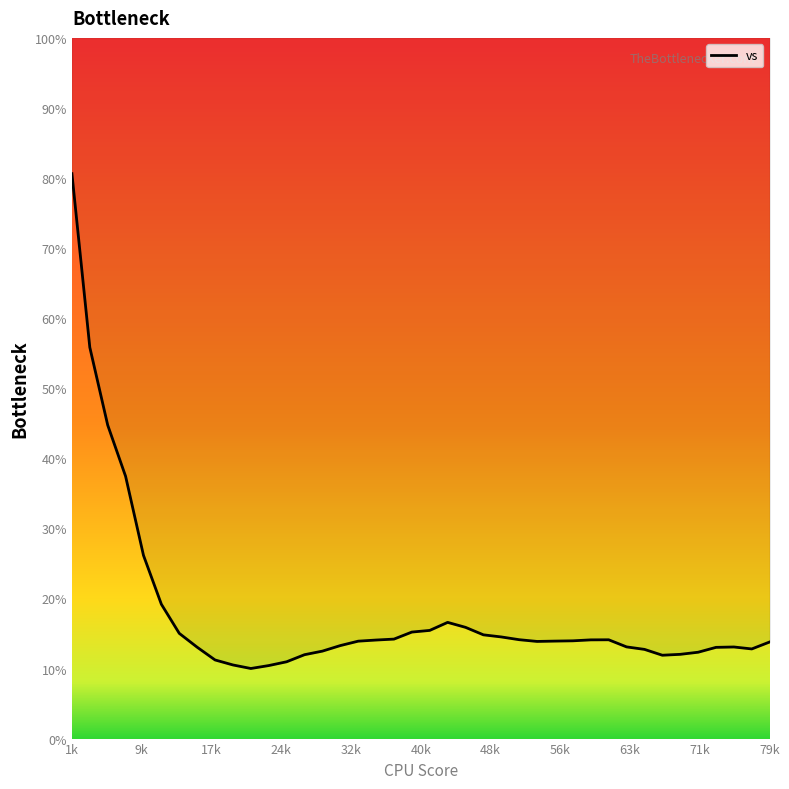

The value at 0.37 is 14.2. True or false?

True